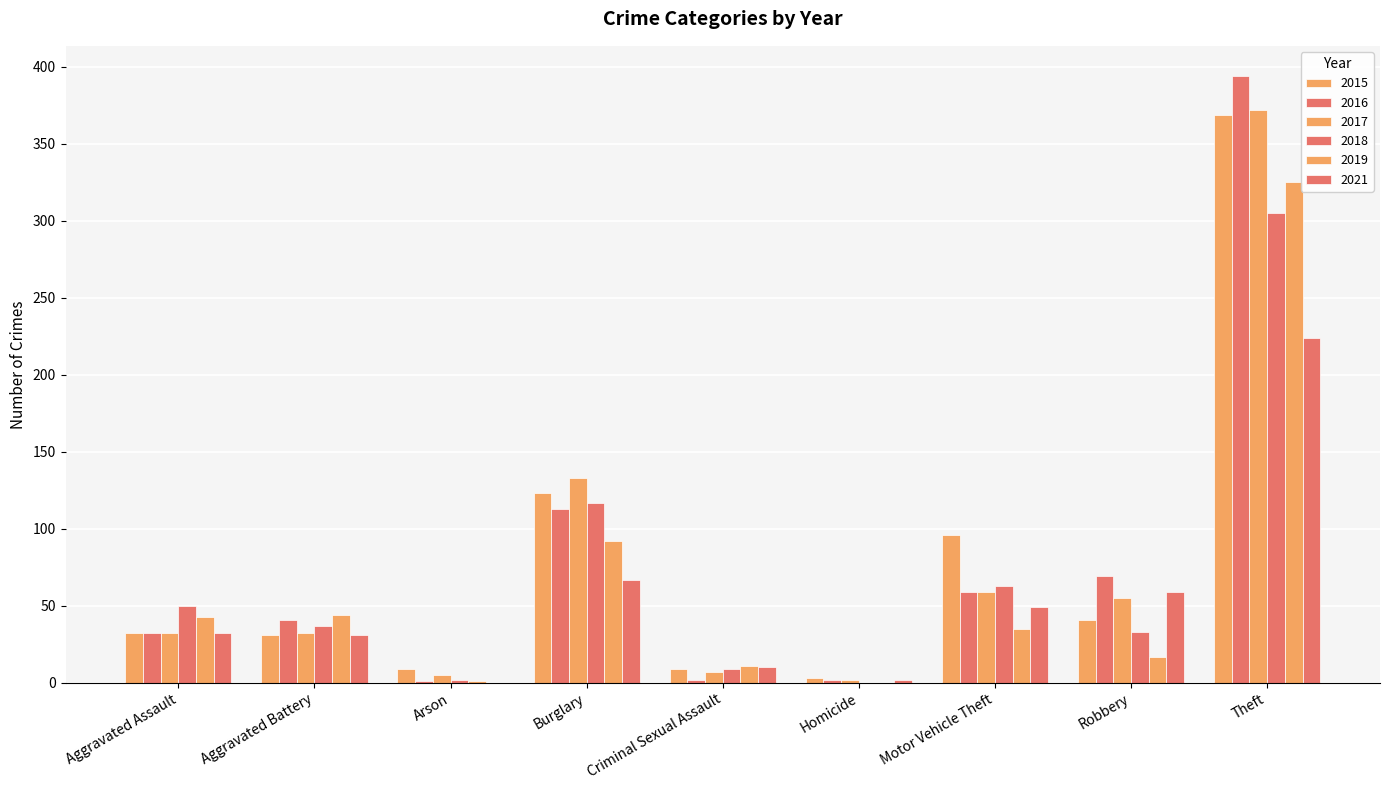

Reading left to right, what are all the values shown in this chart?

2015: Aggravated Assault=32	Aggravated Battery=31	Arson=9	Burglary=123	Criminal Sexual Assault=9	Homicide=3	Motor Vehicle Theft=96	Robbery=41	Theft=369
2016: Aggravated Assault=32	Aggravated Battery=41	Arson=1	Burglary=113	Criminal Sexual Assault=2	Homicide=2	Motor Vehicle Theft=59	Robbery=69	Theft=394
2017: Aggravated Assault=32	Aggravated Battery=32	Arson=5	Burglary=133	Criminal Sexual Assault=7	Homicide=2	Motor Vehicle Theft=59	Robbery=55	Theft=372
2018: Aggravated Assault=50	Aggravated Battery=37	Arson=2	Burglary=117	Criminal Sexual Assault=9	Homicide=0	Motor Vehicle Theft=63	Robbery=33	Theft=305
2019: Aggravated Assault=43	Aggravated Battery=44	Arson=1	Burglary=92	Criminal Sexual Assault=11	Homicide=0	Motor Vehicle Theft=35	Robbery=17	Theft=325
2021: Aggravated Assault=32	Aggravated Battery=31	Arson=0	Burglary=67	Criminal Sexual Assault=10	Homicide=2	Motor Vehicle Theft=49	Robbery=59	Theft=224